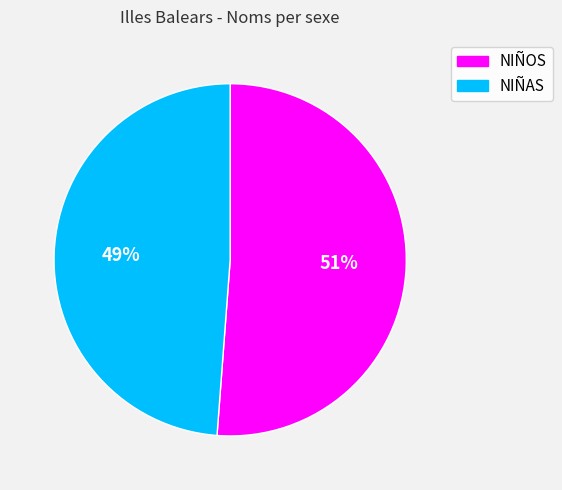

Between NIÑAS and NIÑOS, which is larger?

NIÑOS